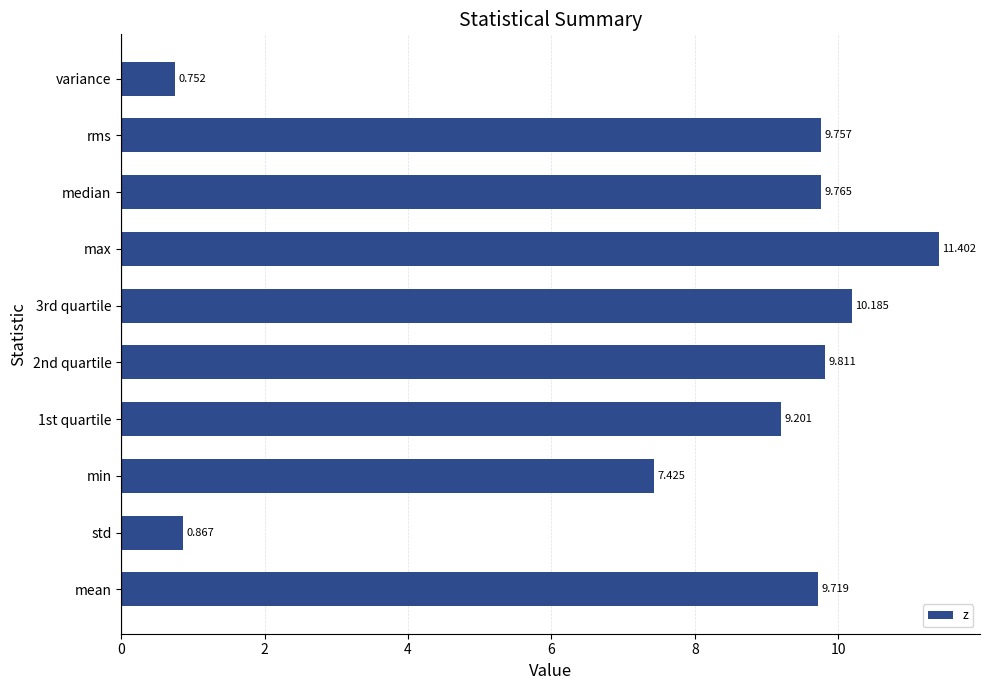

Between min and mean, which is larger?

mean